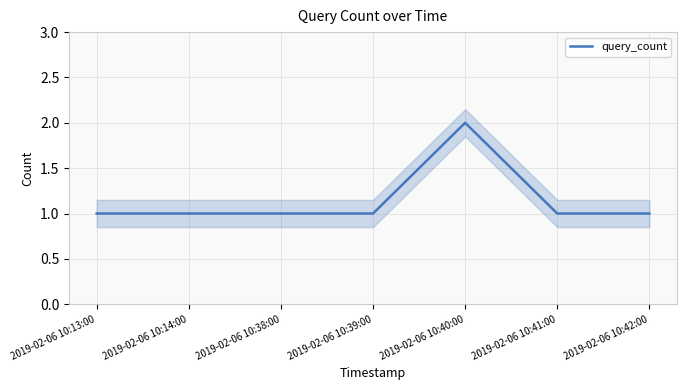

What is the approximate value at 2019-02-06 10:39:00?

1